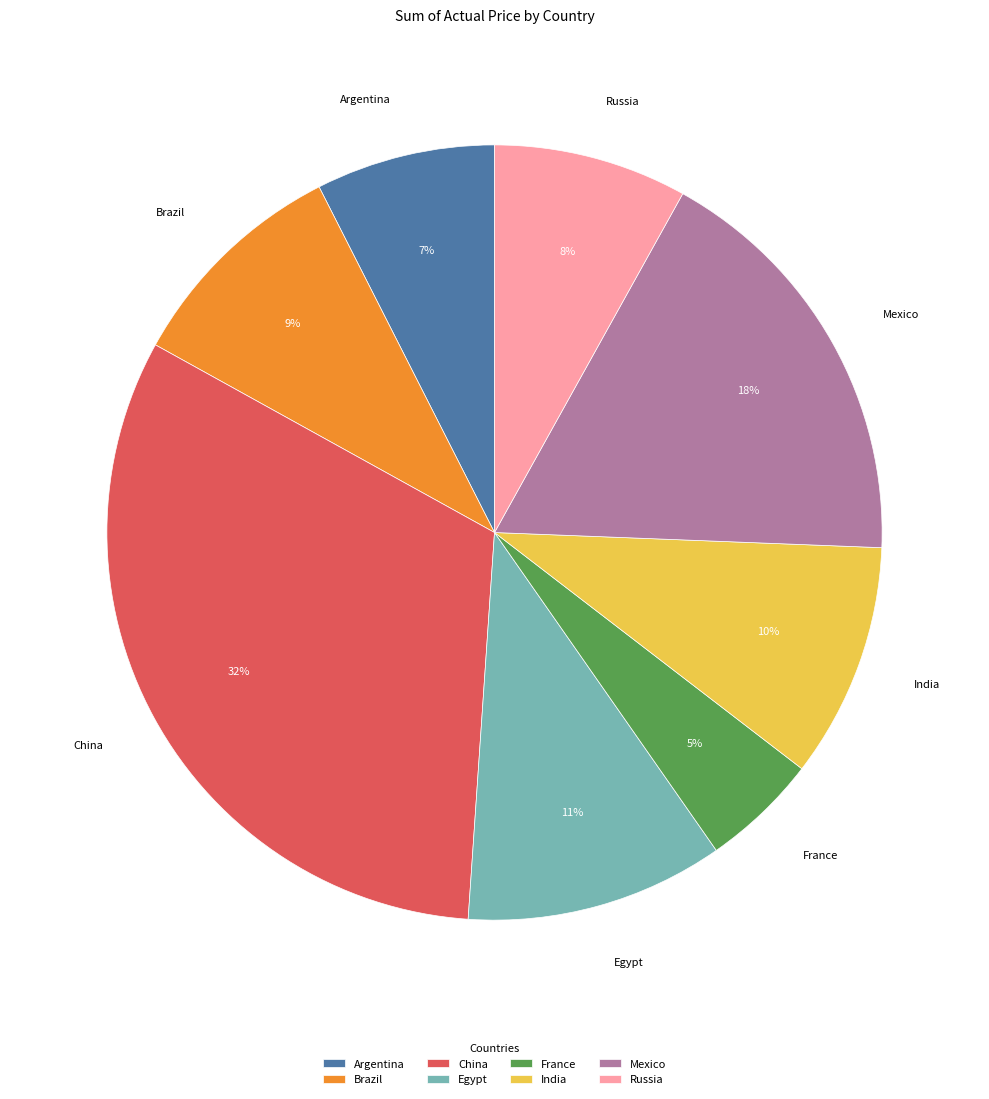

Is it true that France is 5% of the pie?

True